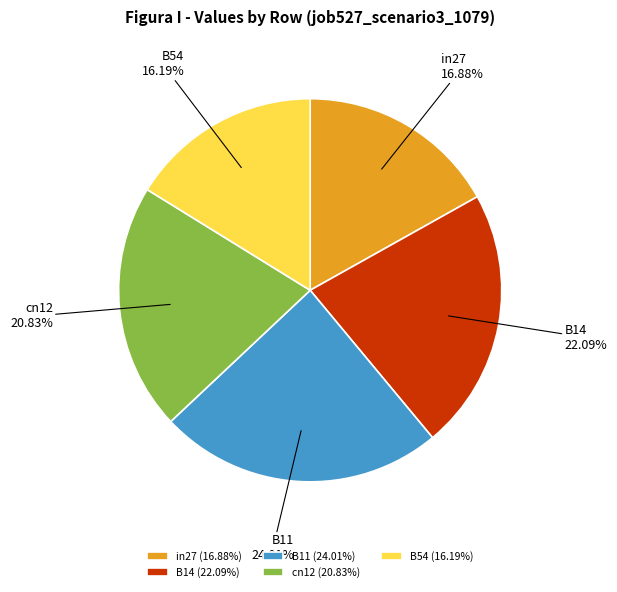

What is the smallest slice in the pie chart?

B54